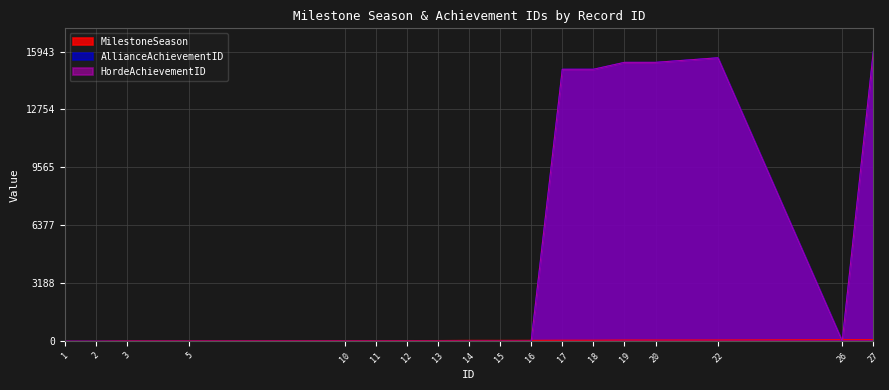

Between which two adjacent categories do HordeAchievementID and MilestoneSeason first intersect?

16 and 17